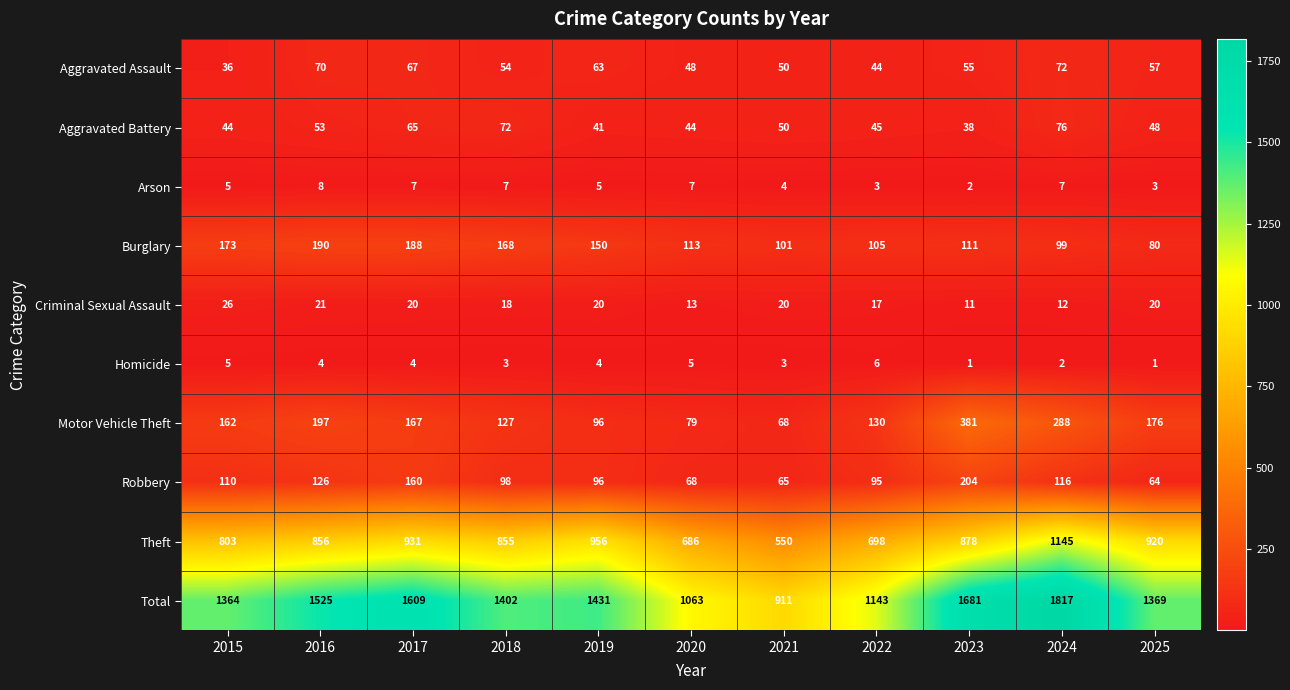

Which series has the largest range (max minus min)?

Total